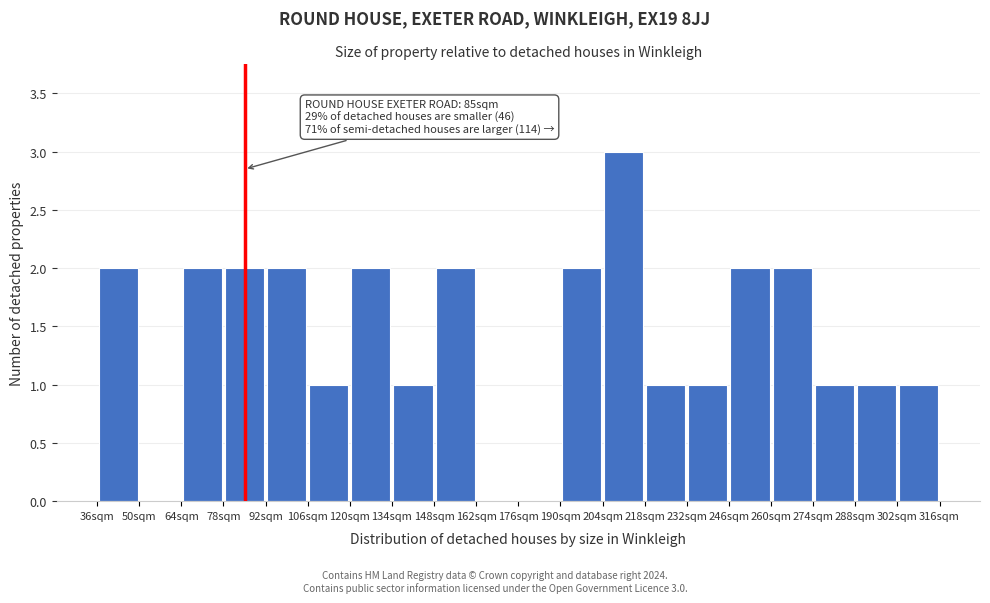

Over which range of the x-axis is the bar tallest?

204 to 218